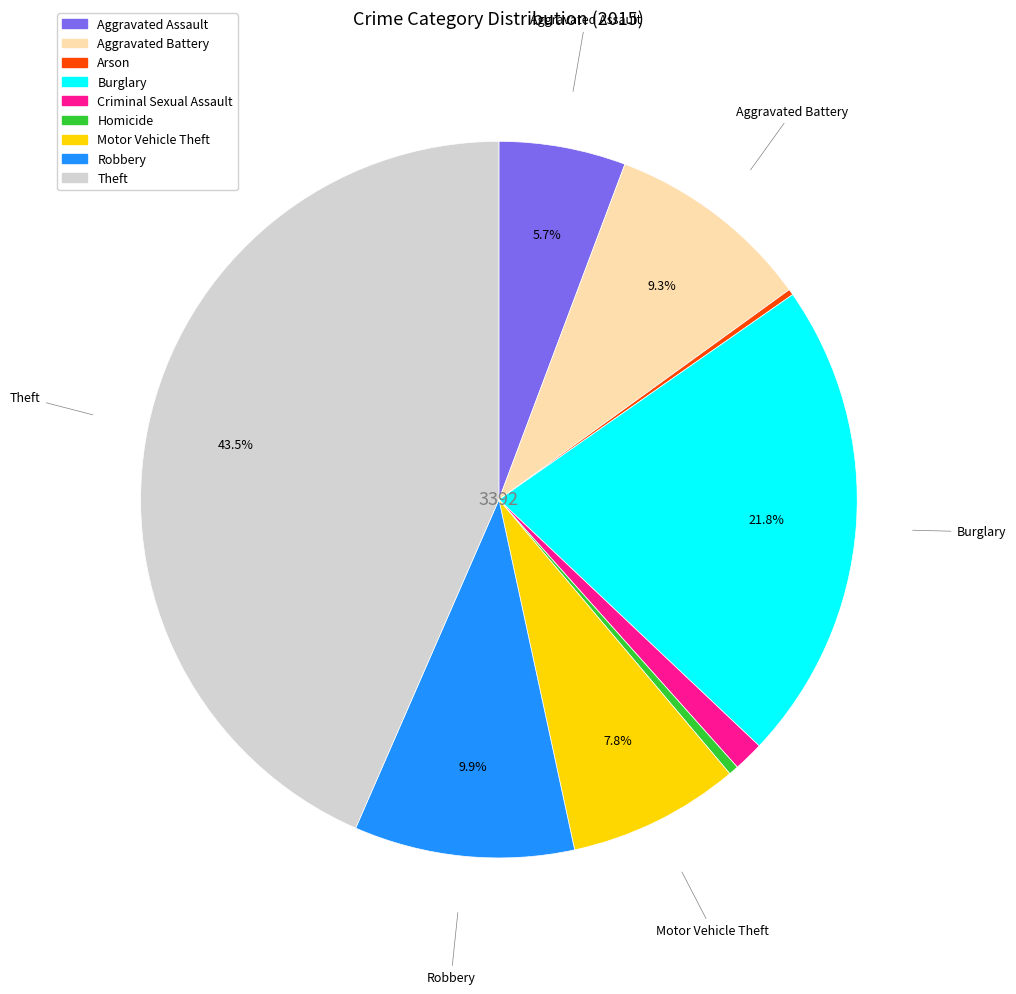

Do Burglary and Motor Vehicle Theft together represent more than half of the pie?

No